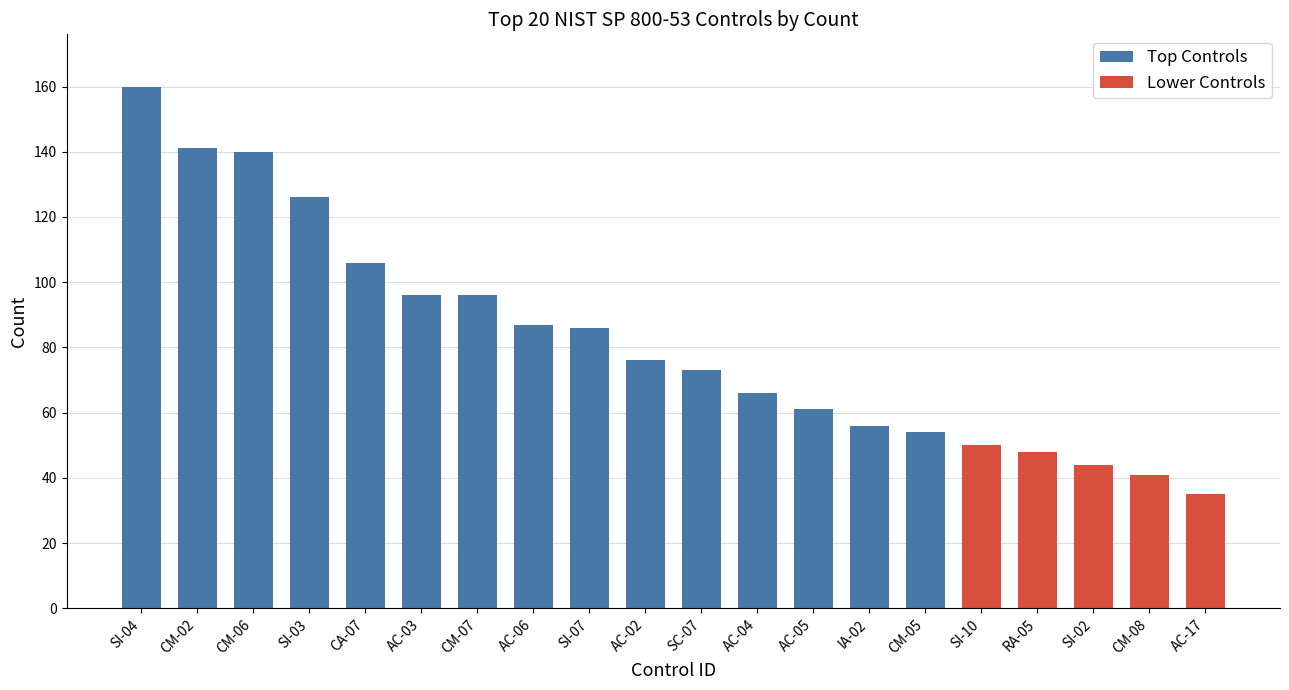

List the labels in order of value, largest first.

SI-04, CM-02, CM-06, SI-03, CA-07, AC-03, CM-07, AC-06, SI-07, AC-02, SC-07, AC-04, AC-05, IA-02, CM-05, SI-10, RA-05, SI-02, CM-08, AC-17